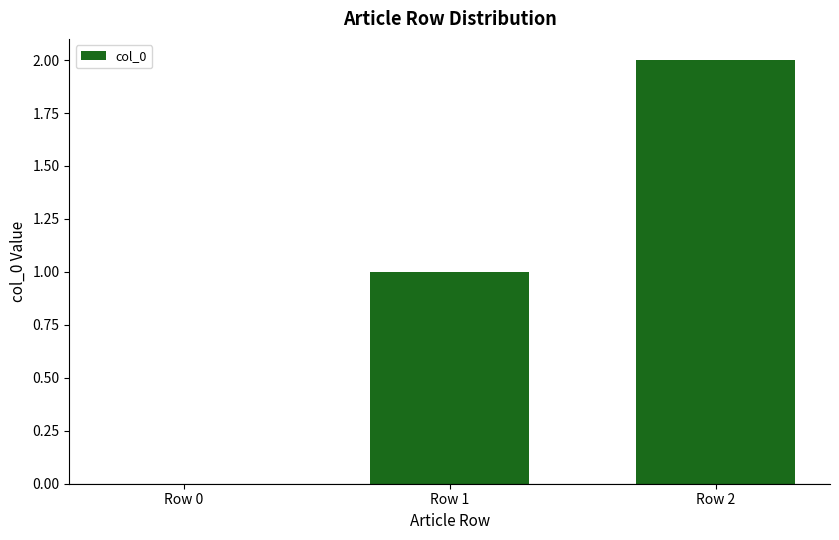

The value at Row 2 is 2. True or false?

True